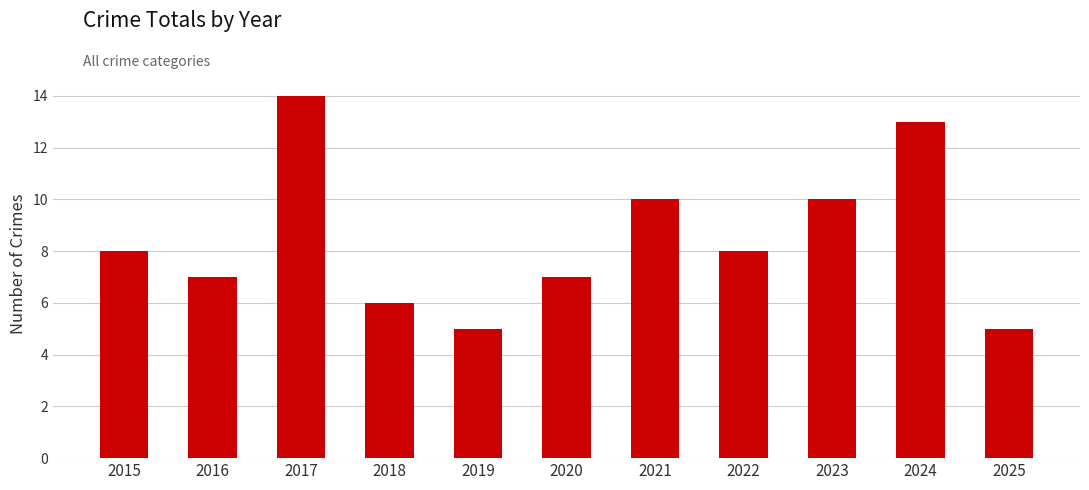

What is the difference between the second highest and minimum values?

8